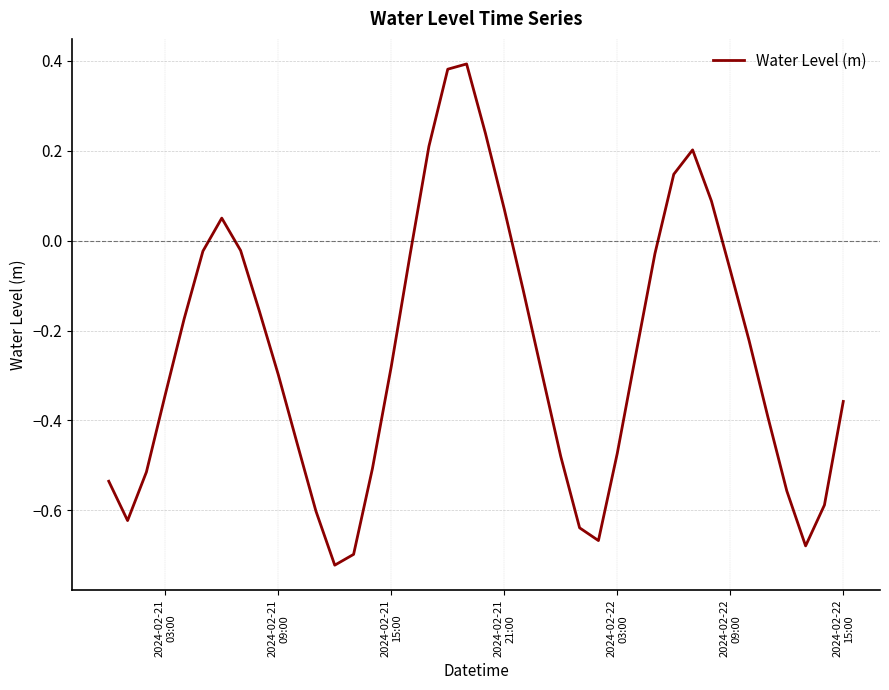

How many categories are shown in the chart?

40